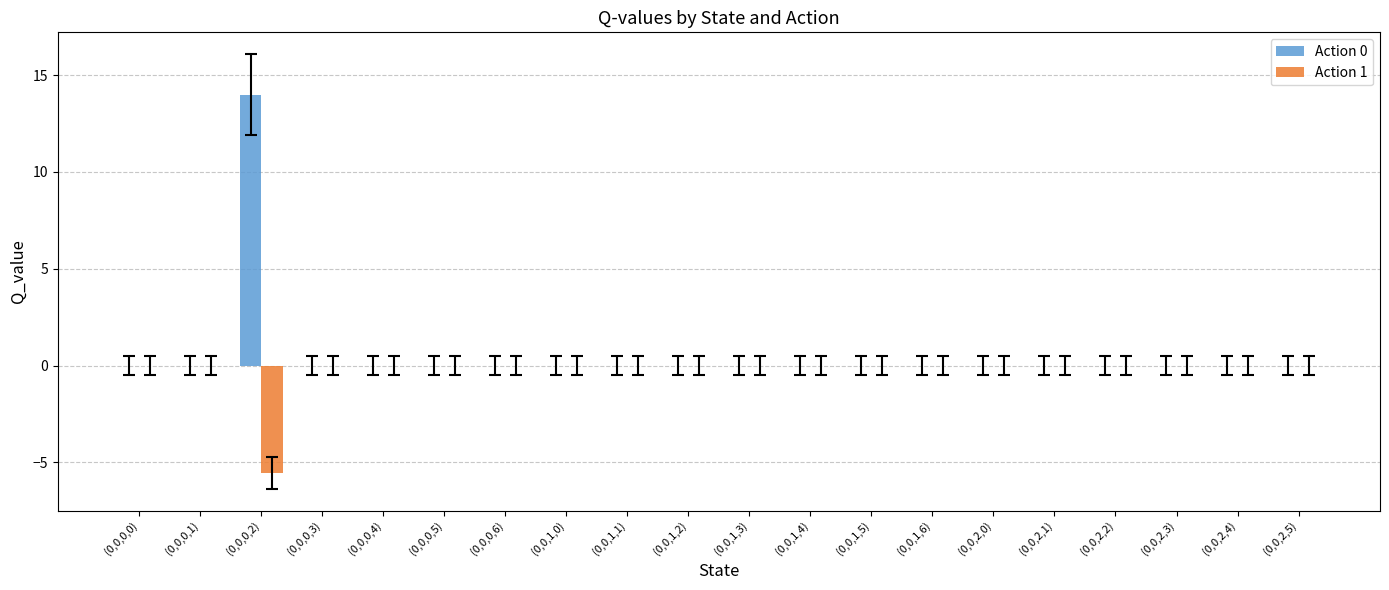

Which label corresponds to the largest value in the chart?

(0,0,0,2)